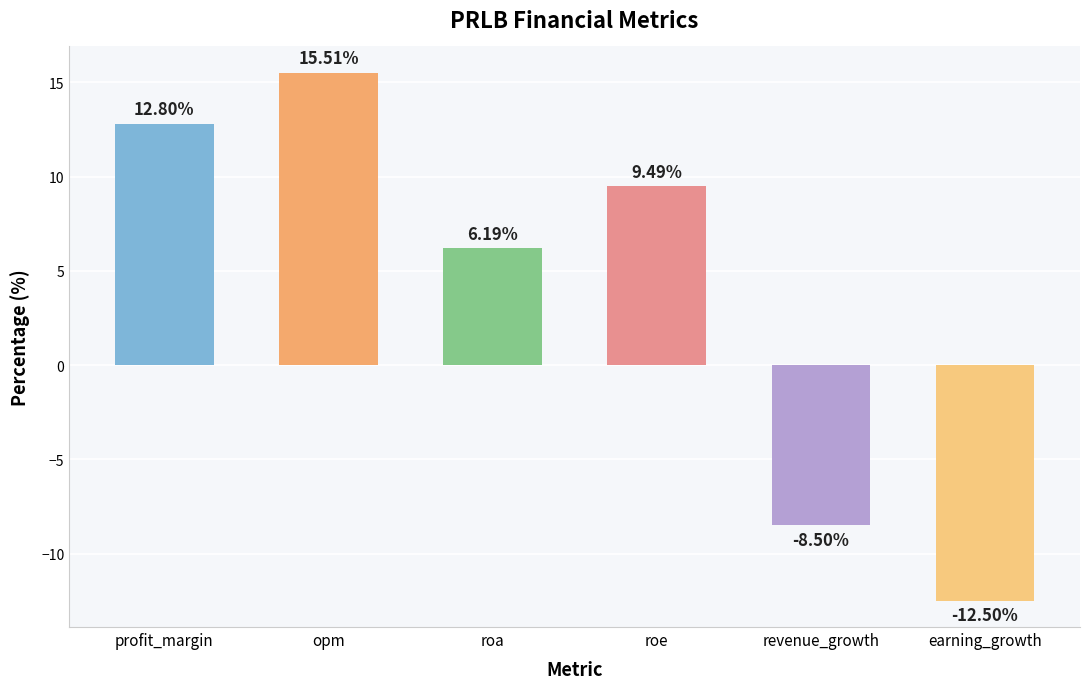

Is it true that the value at roe is 3.1?

False